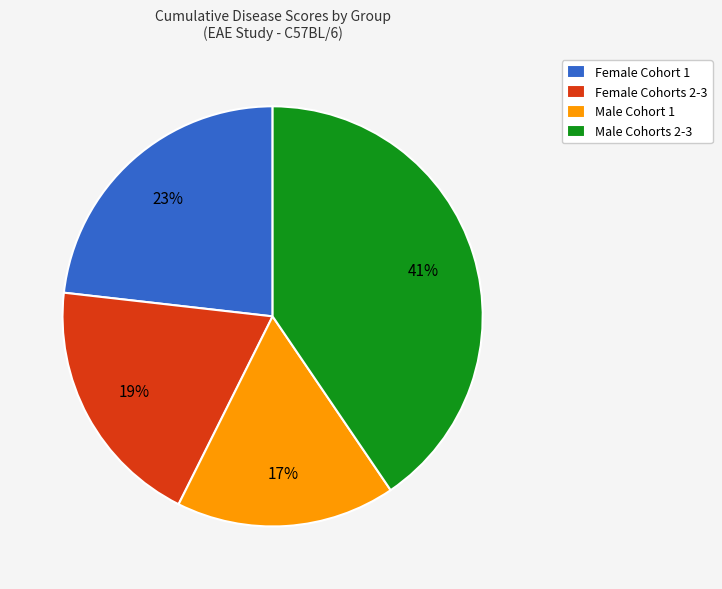

Count the number of slices in the pie.

4